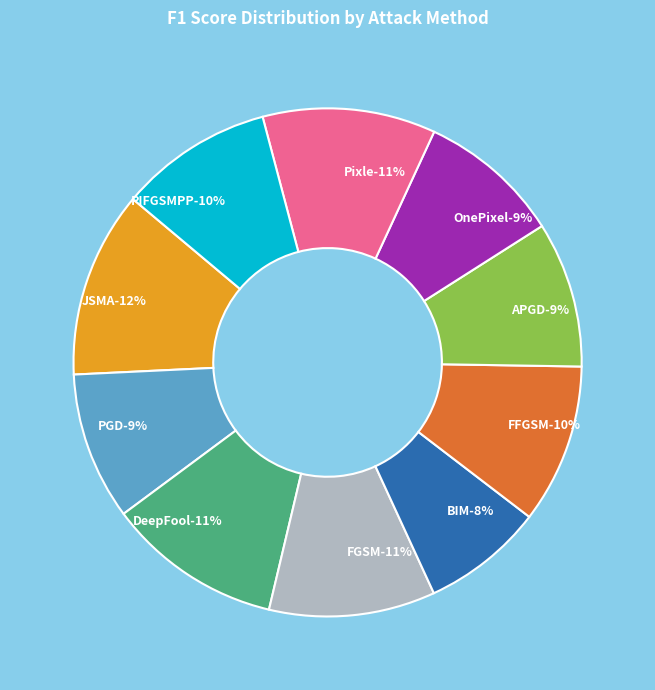

To the nearest percent, what portion does FGSM represent?

11%